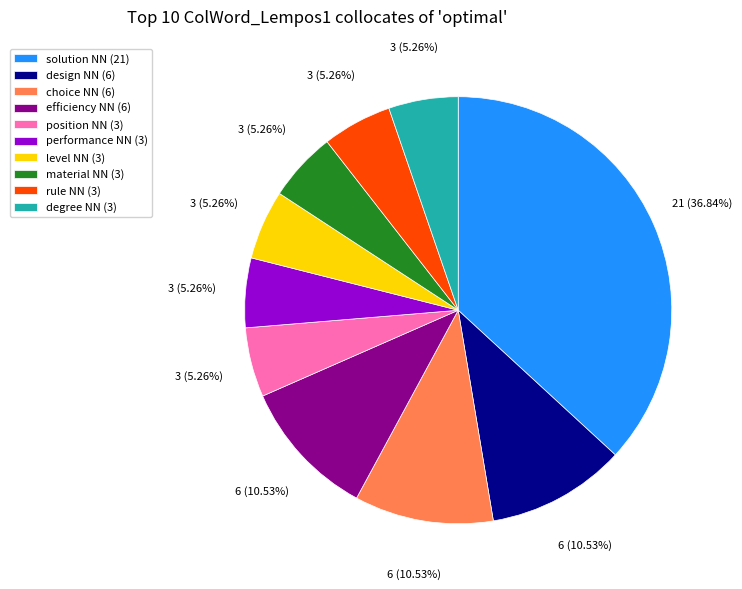

Which has a higher value, position NN (3) or choice NN (6)?

choice NN (6)